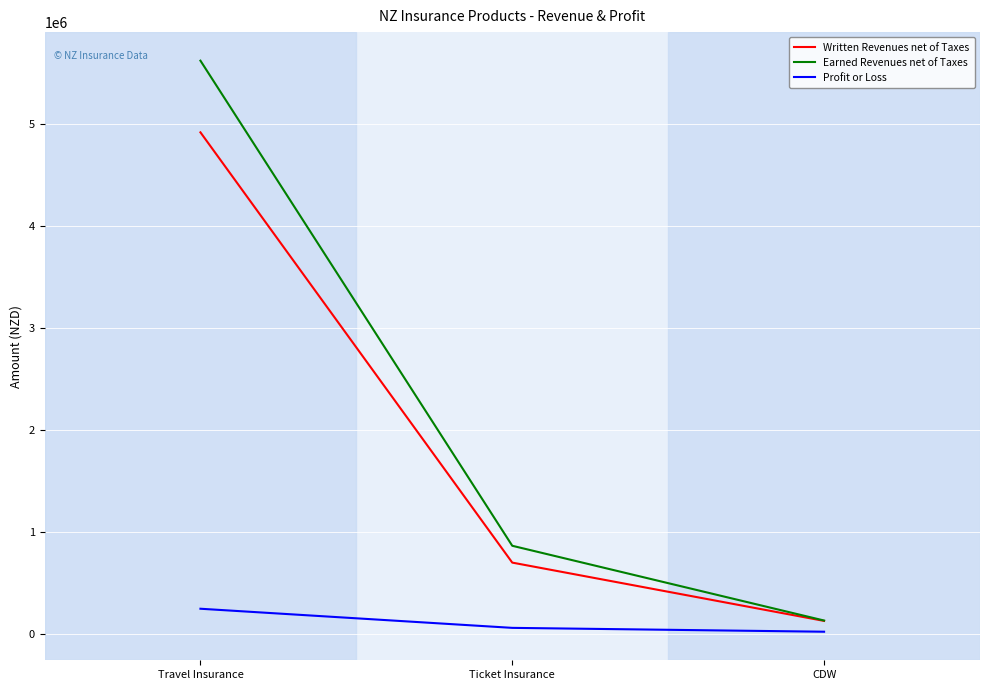

What is the sum of the Profit or Loss values at CDW and Travel Insurance?

273099